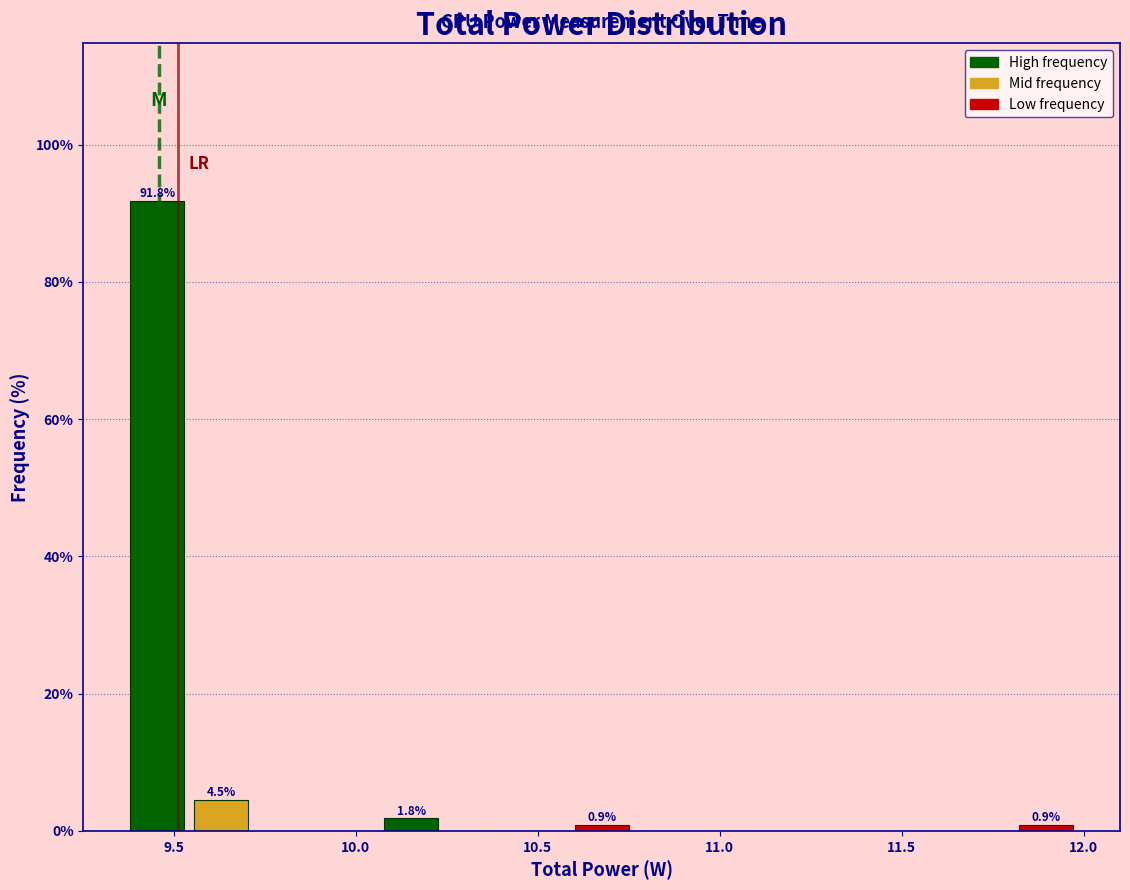

Around what value on the x-axis is the tallest bar? Give the approximate position of its centre, as read against the axis.

9.45